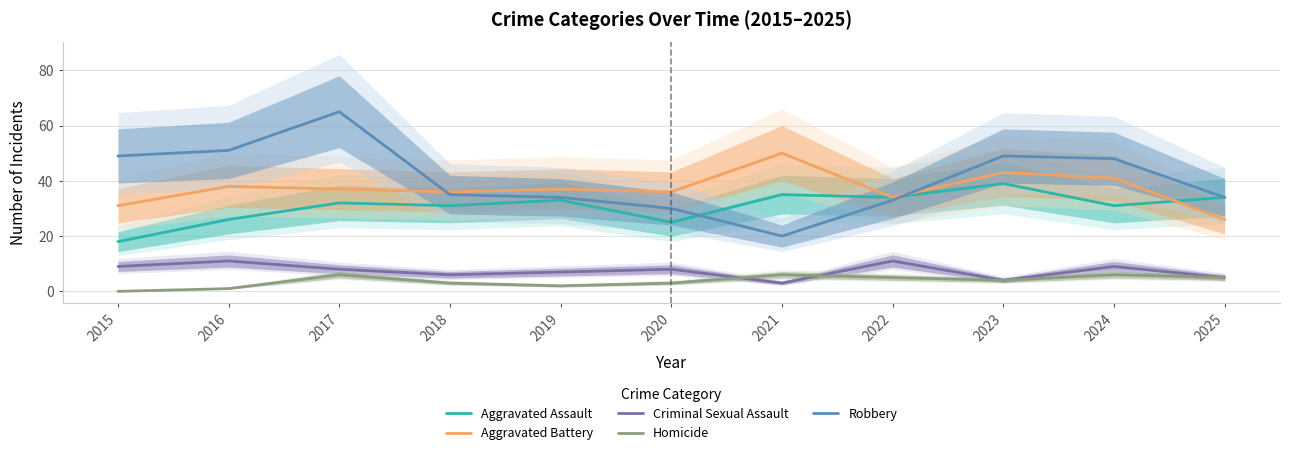

Reading left to right, extract all data points from this chart.

Aggravated Assault: 18	26	32	31	33	25	35	34	39	31	34
Aggravated Battery: 31	38	37	36	37	36	50	34	43	41	26
Criminal Sexual Assault: 9	11	8	6	7	8	3	11	4	9	5
Homicide: 0	1	6	3	2	3	6	5	4	6	5
Robbery: 49	51	65	35	34	30	20	33	49	48	34